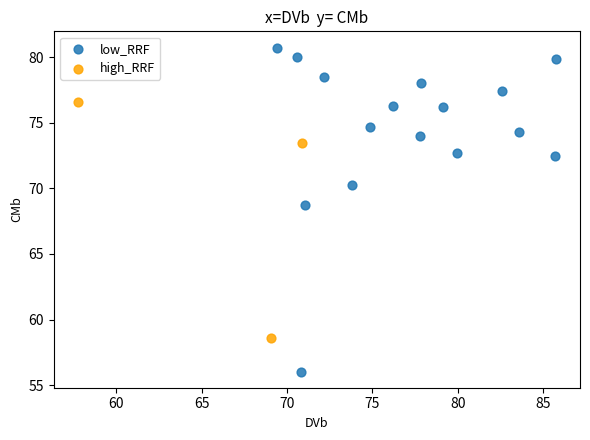

Which series has the largest Y range (max minus min)?

low_RRF